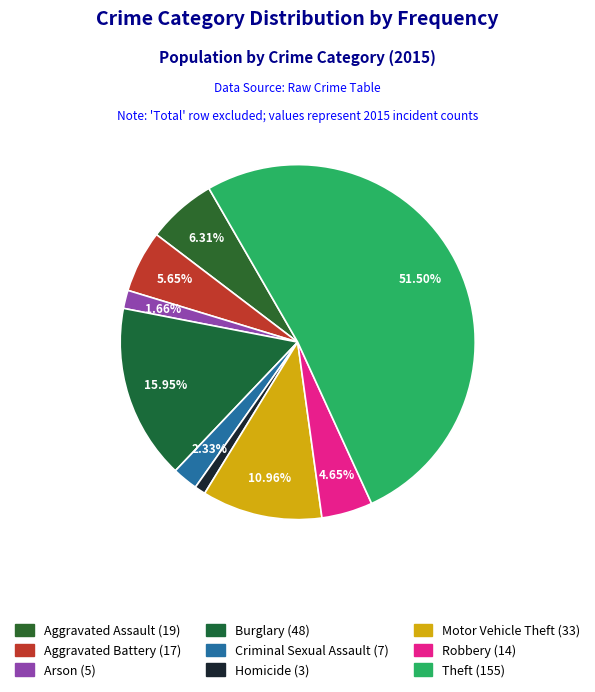

How many slices are in this pie chart?

9